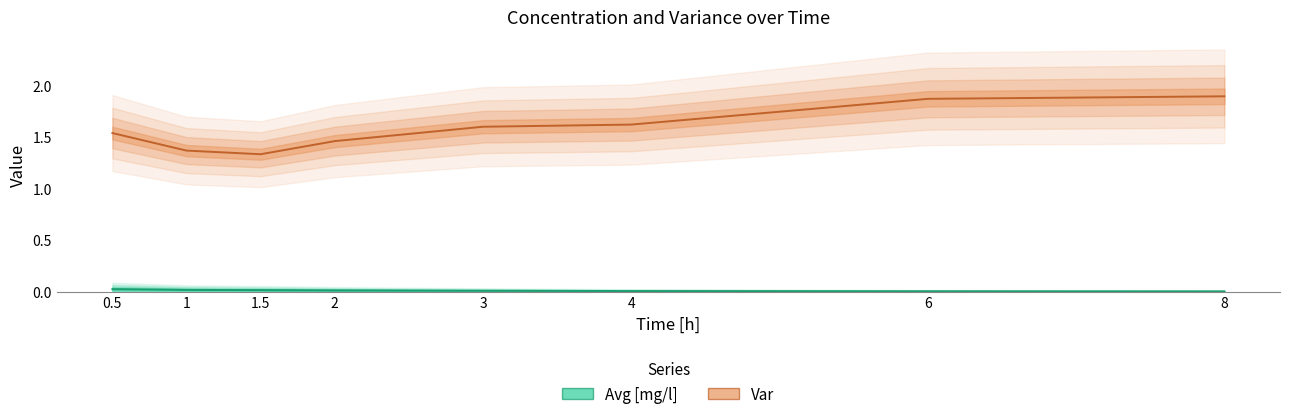

Reading left to right, extract all data points from this chart.

Avg [mg/l]: 0.0	0.0	0.0	0.0	0.0	0.0	0.0	0.0
Var: 1.5	1.4	1.3	1.5	1.6	1.6	1.9	1.9